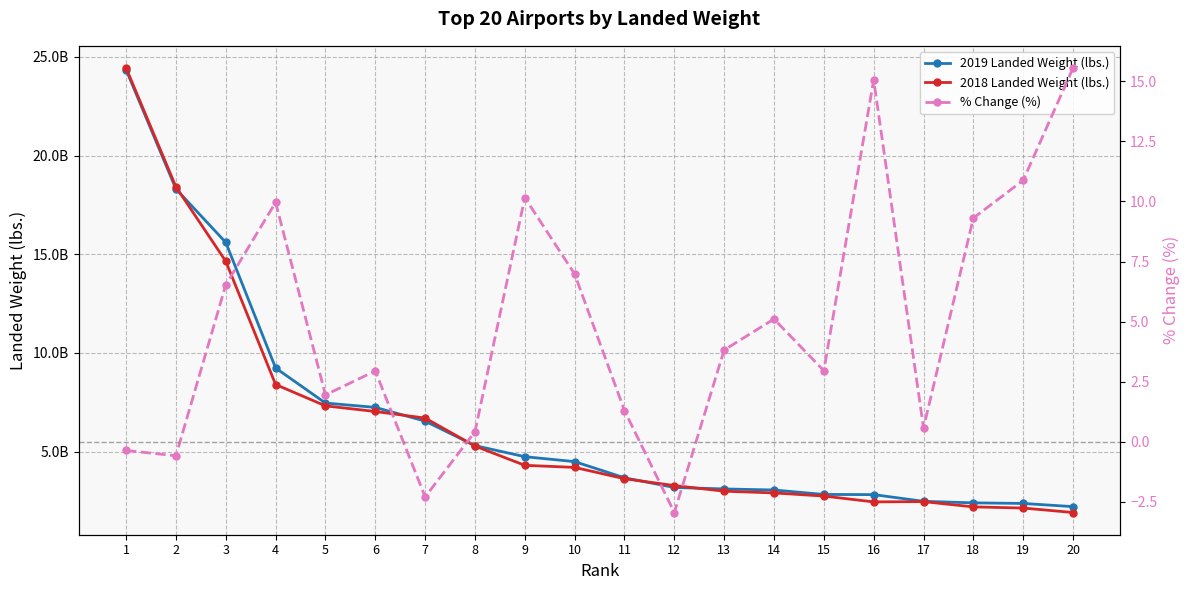

What value does the 2019 Landed Weight (lbs.) series have at 11?

3672214435.0